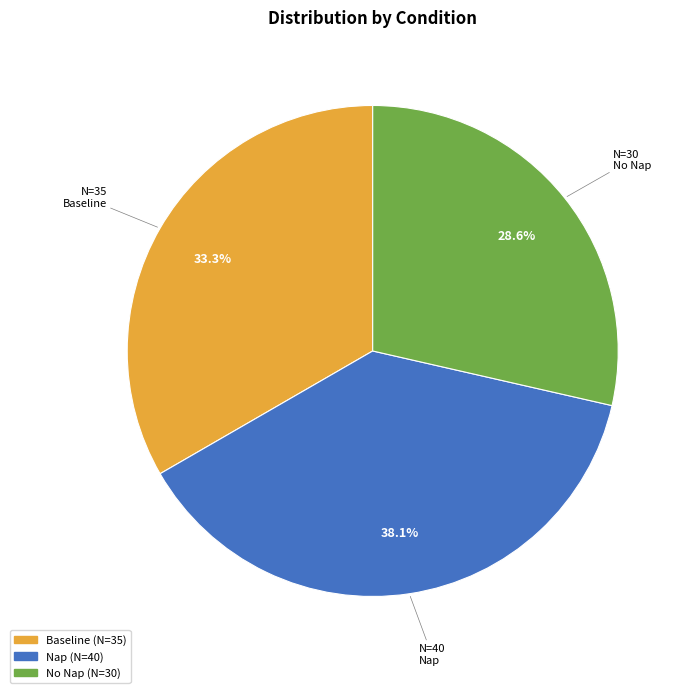

What percentage is the No Nap slice, to the nearest percent?

29%